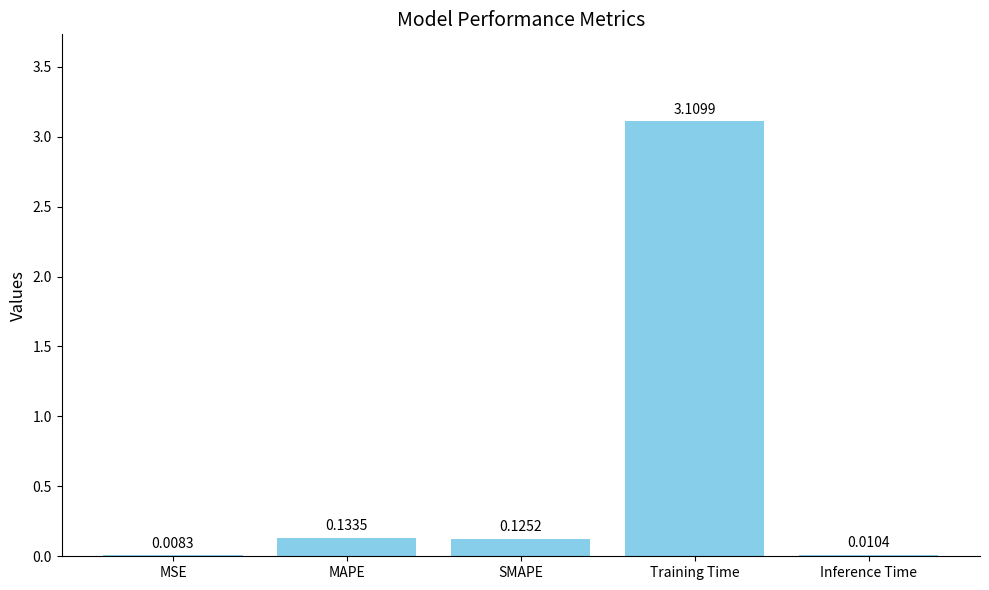

Which has a higher value, Inference Time or SMAPE?

SMAPE